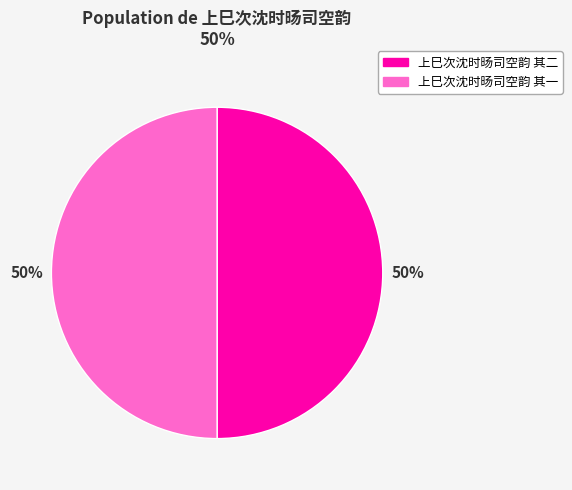

What is the ratio of the value at 上巳次沈时旸司空韵 其二 to the value at 上巳次沈时旸司空韵 其一?

1.0